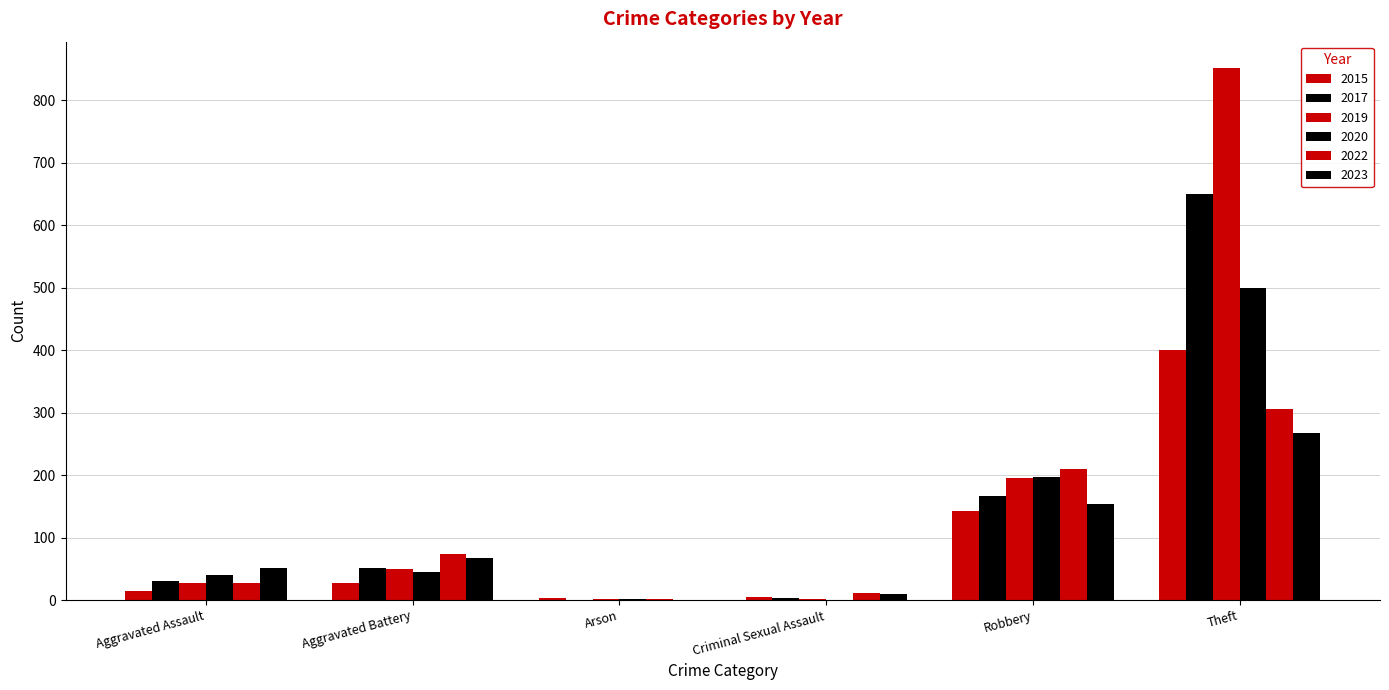

Reading left to right, list all the values displayed in this chart.

2015: Aggravated Assault=14	Aggravated Battery=28	Arson=3	Criminal Sexual Assault=5	Robbery=143	Theft=400
2017: Aggravated Assault=31	Aggravated Battery=52	Arson=0	Criminal Sexual Assault=3	Robbery=166	Theft=649
2019: Aggravated Assault=27	Aggravated Battery=49	Arson=1	Criminal Sexual Assault=2	Robbery=196	Theft=851
2020: Aggravated Assault=40	Aggravated Battery=45	Arson=1	Criminal Sexual Assault=0	Robbery=197	Theft=500
2022: Aggravated Assault=28	Aggravated Battery=73	Arson=2	Criminal Sexual Assault=11	Robbery=209	Theft=305
2023: Aggravated Assault=51	Aggravated Battery=67	Arson=0	Criminal Sexual Assault=10	Robbery=153	Theft=267